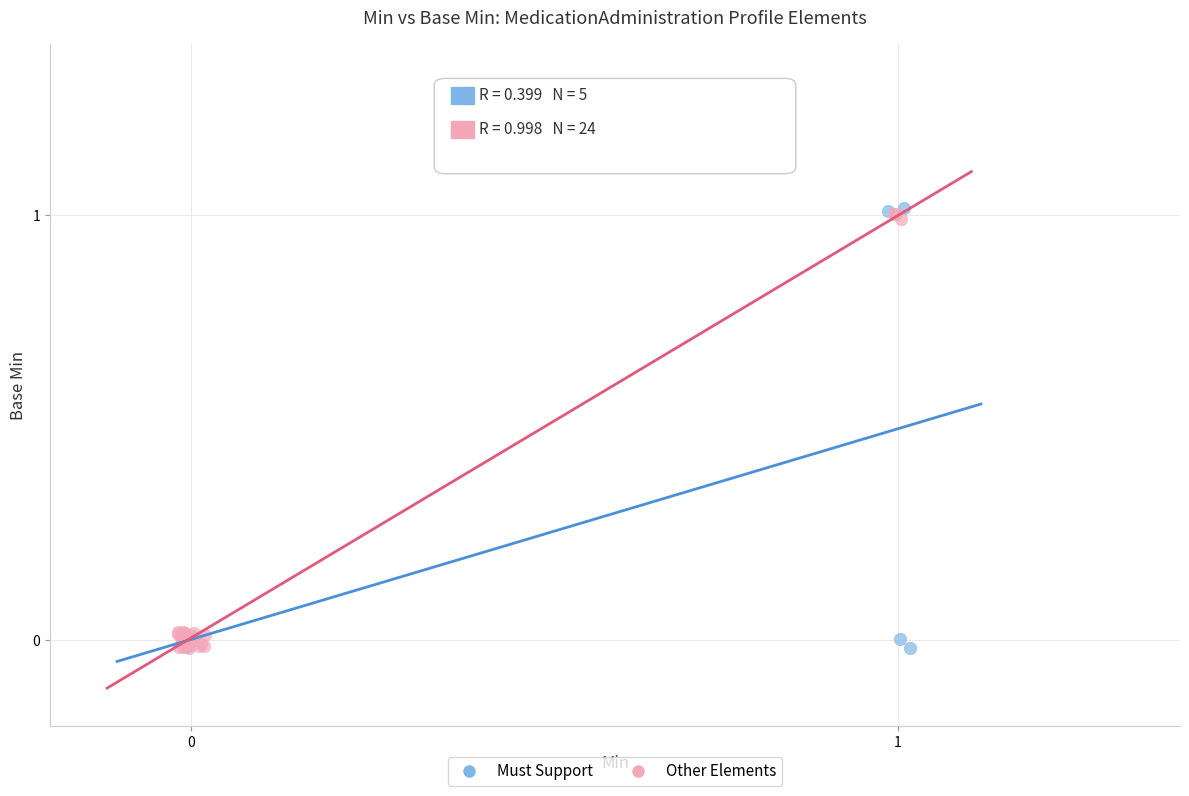

What are all the series names shown in the legend?

Must Support, Other Elements